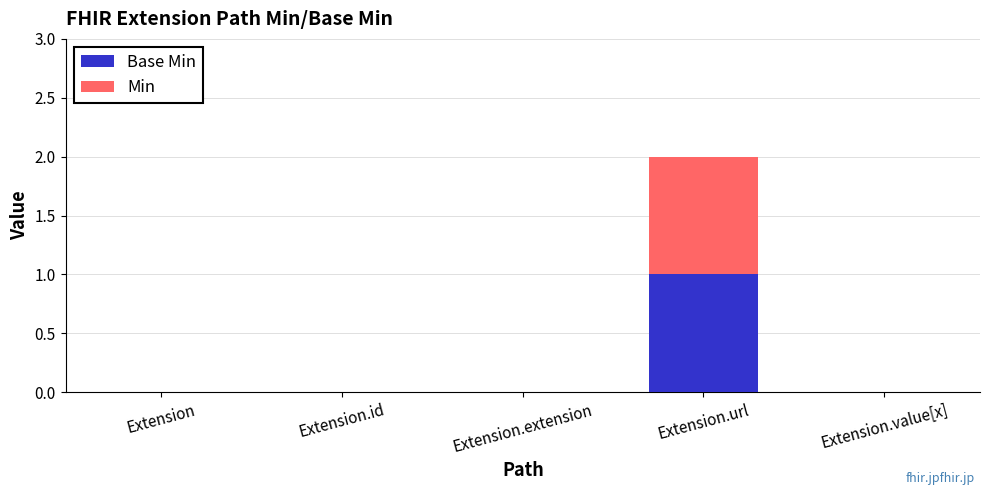

At which category is the sum across all series the highest?

Extension.url